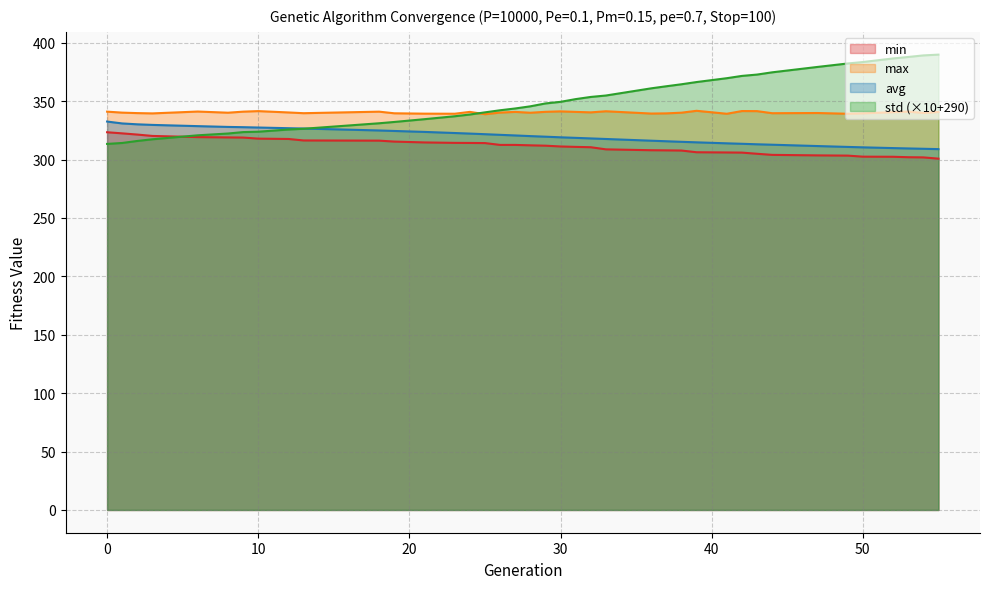

What is the difference between the maximum and second lowest values in the max series?

2.5